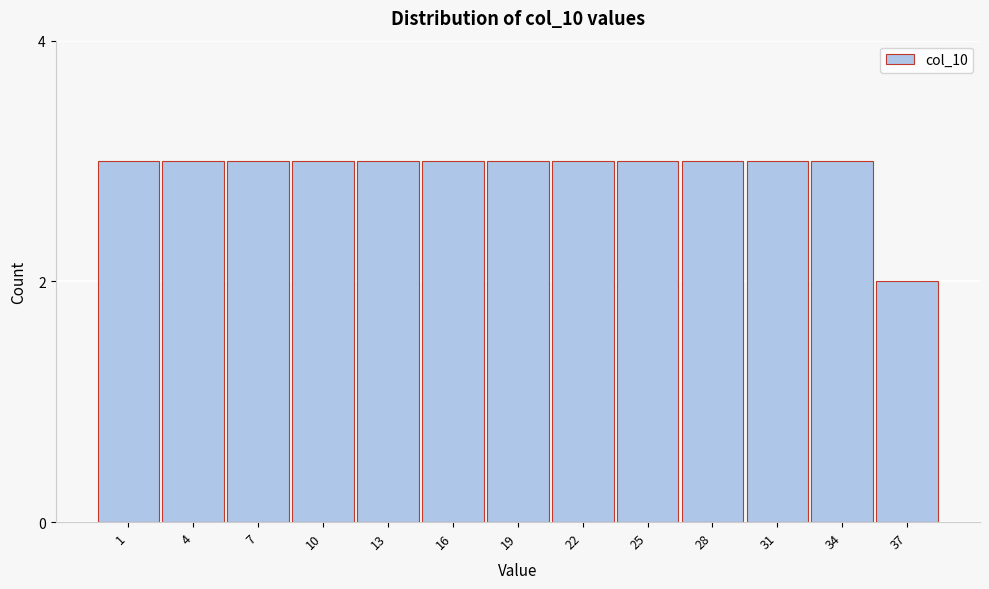

Reading left to right, list all the values displayed in this chart.

3	3	3	3	3	3	3	3	3	3	3	3	2